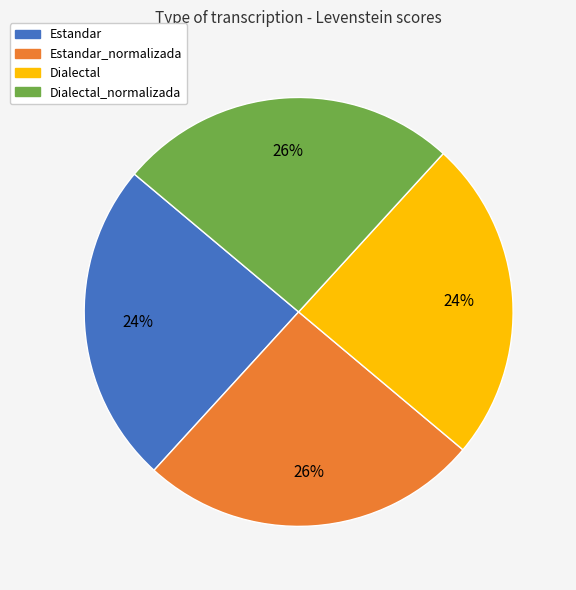

Is Dialectal the majority of the pie?

No